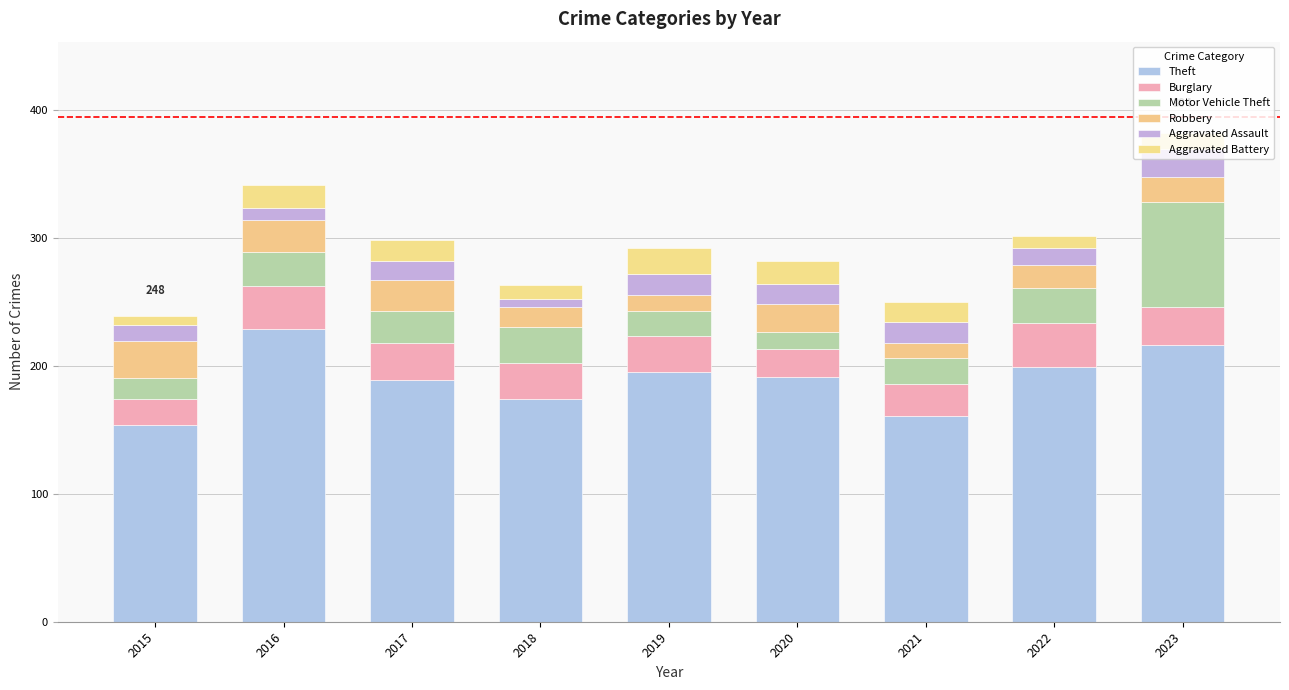

Is it true that Motor Vehicle Theft equals 26 at 2015?

False